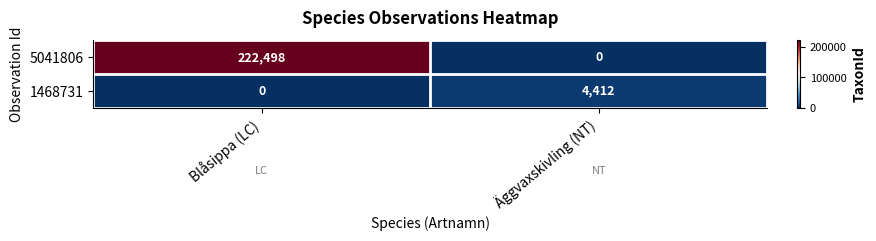

Rank the series by their maximum value, from lowest to highest.

1468731, 5041806